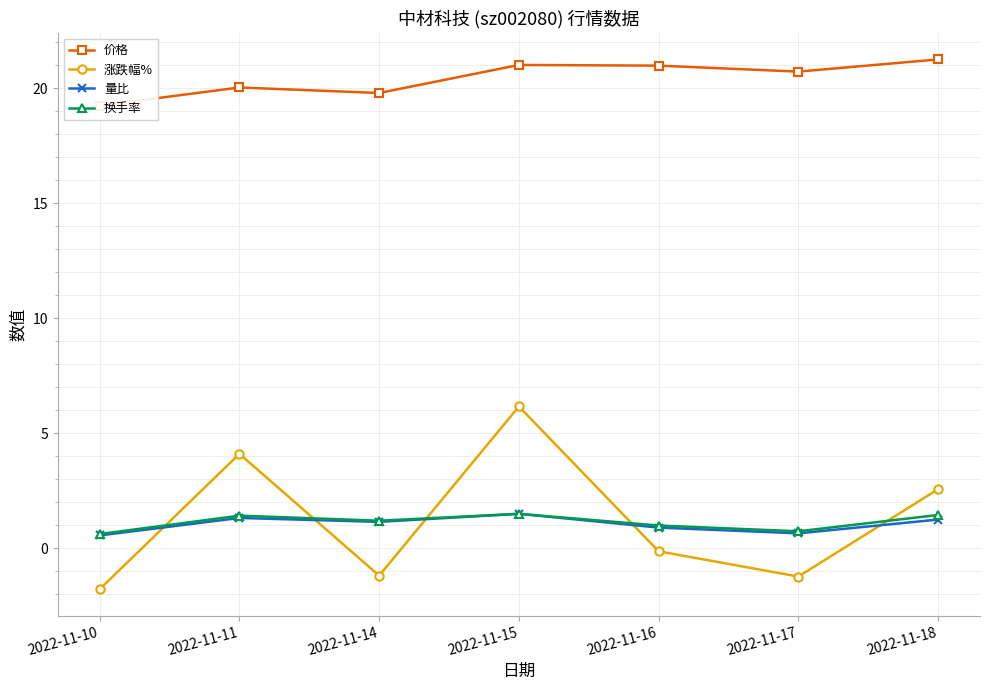

What is the total value across all series at 2022-11-16?

22.7